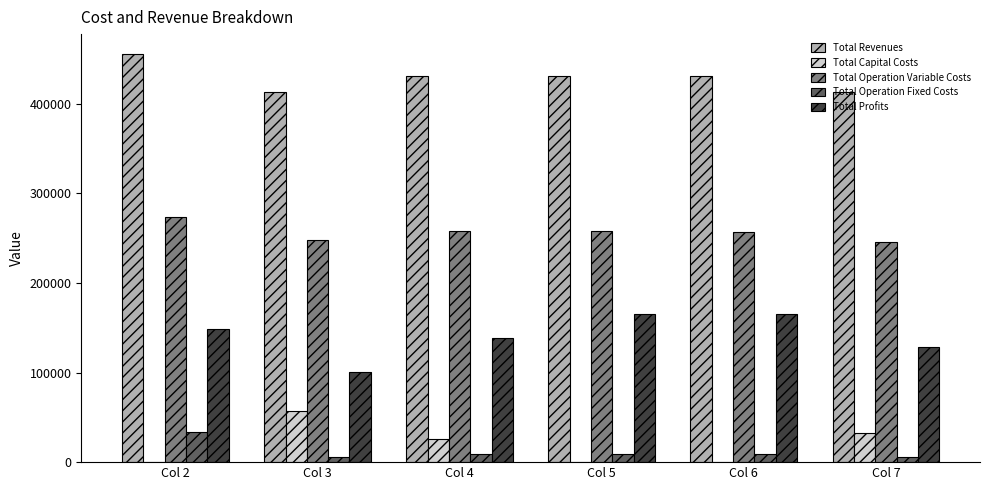

What is the sum of all Total Revenues values?

2573920.6